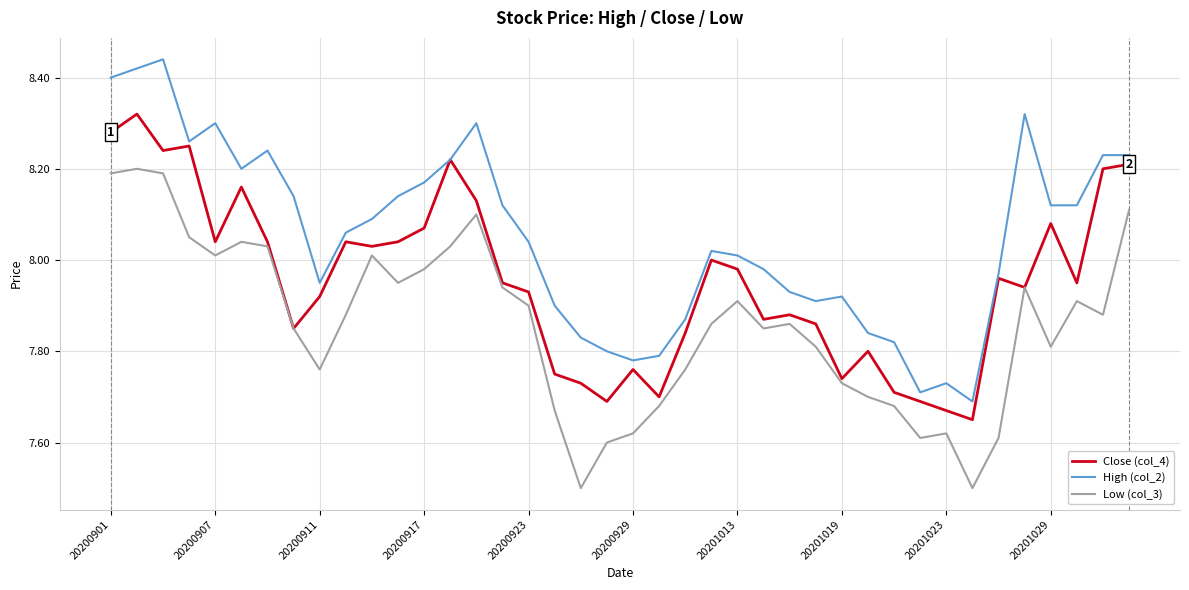

Which series has the largest total across all categories?

High (col_2)